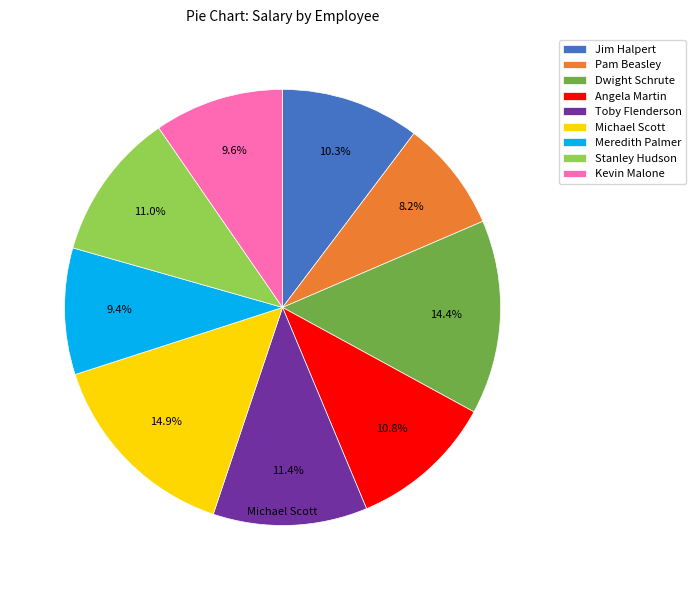

What is the ratio of the value at Toby Flenderson to the value at Meredith Palmer?

1.2